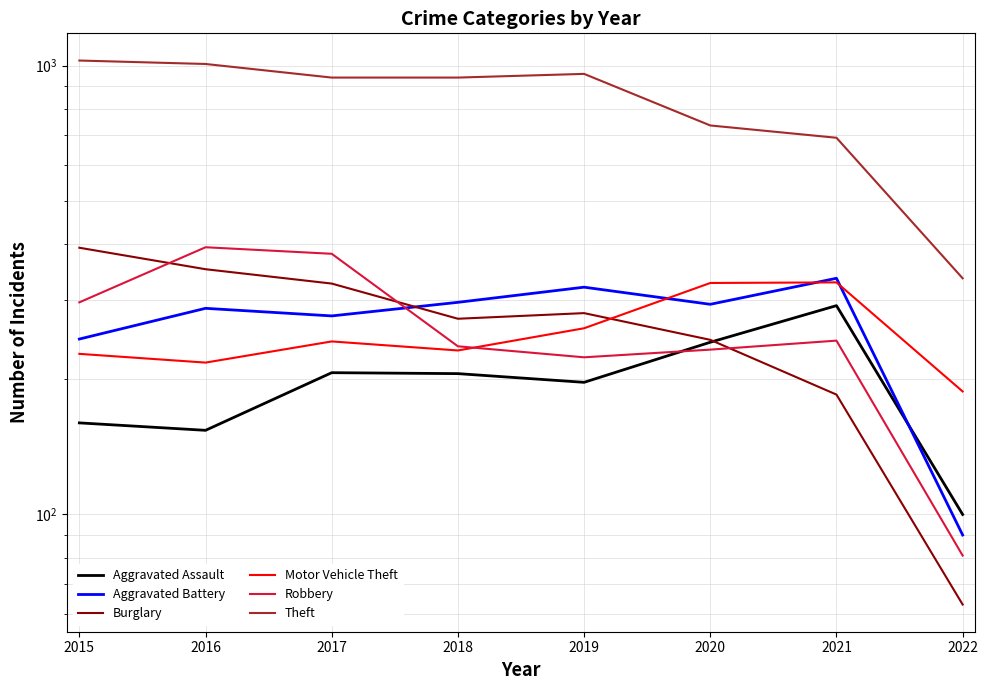

Which label corresponds to the smallest value in the chart?

2022